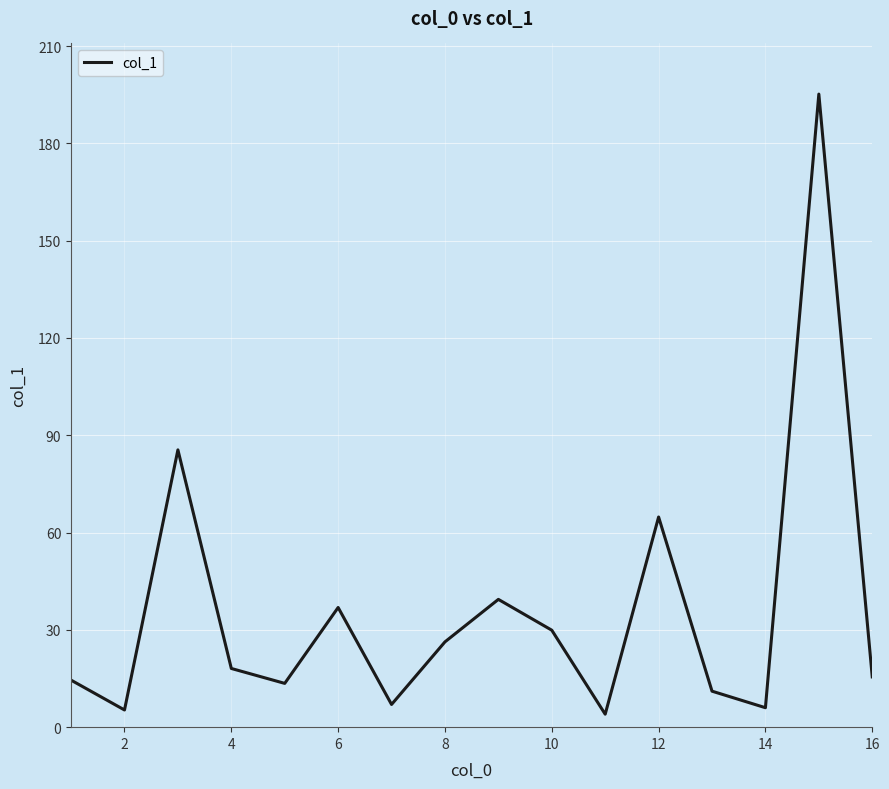

What is the minimum value shown in the chart?

4.0